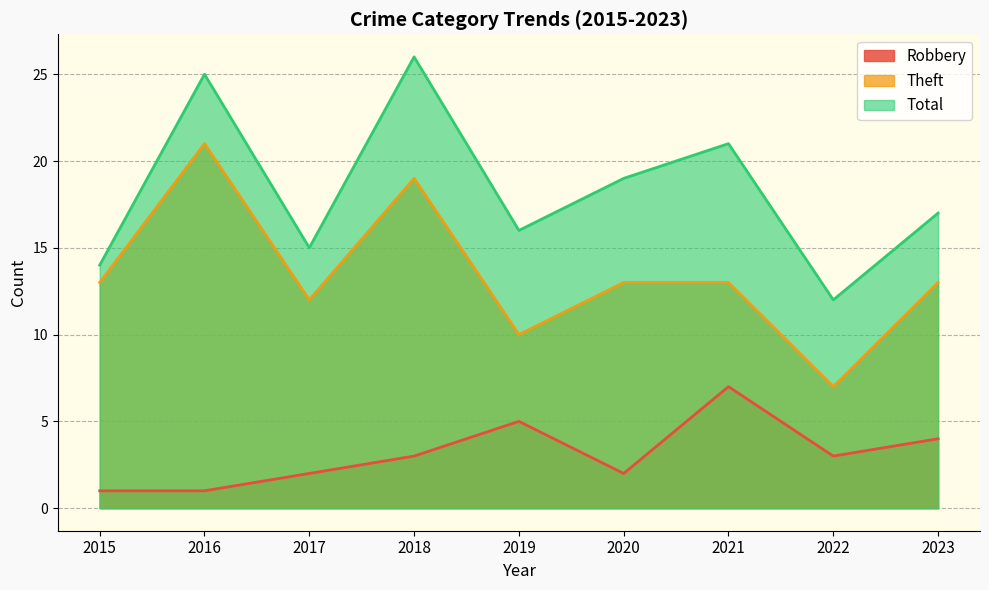

How many lines are shown in the chart?

3